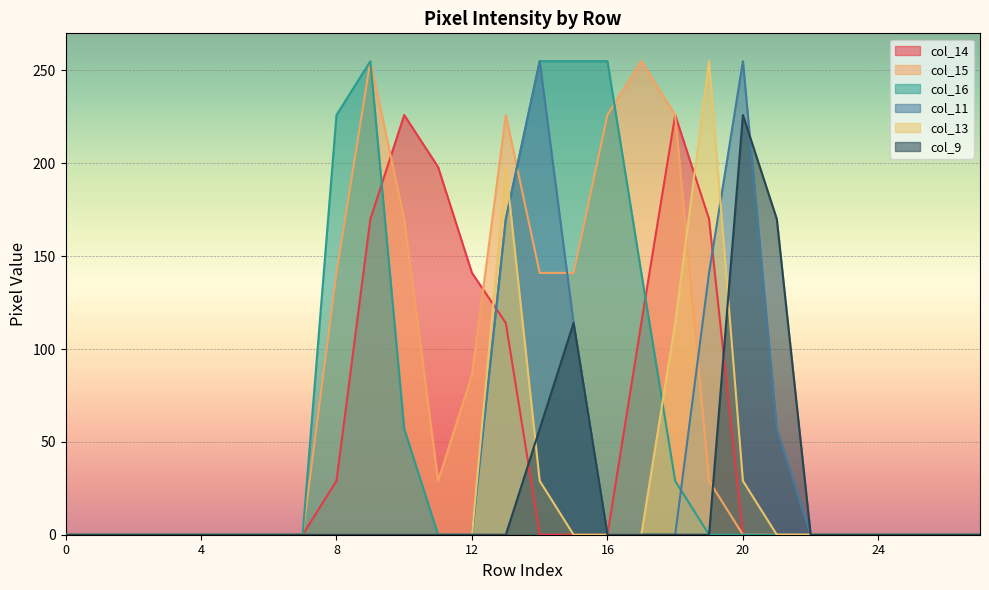

Which series has the largest range (max minus min)?

col_15